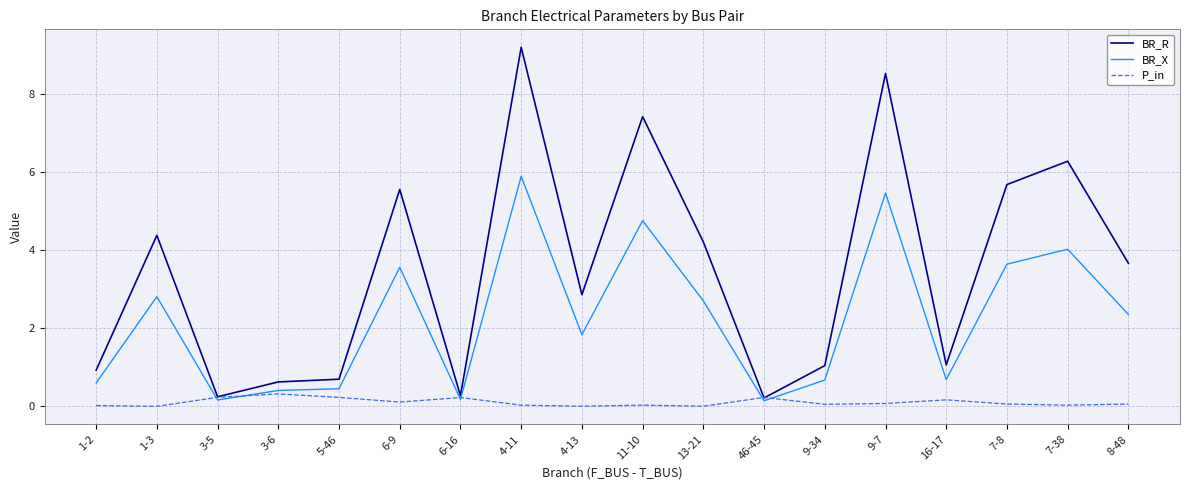

At which label does BR_R first exceed 3?

1-3